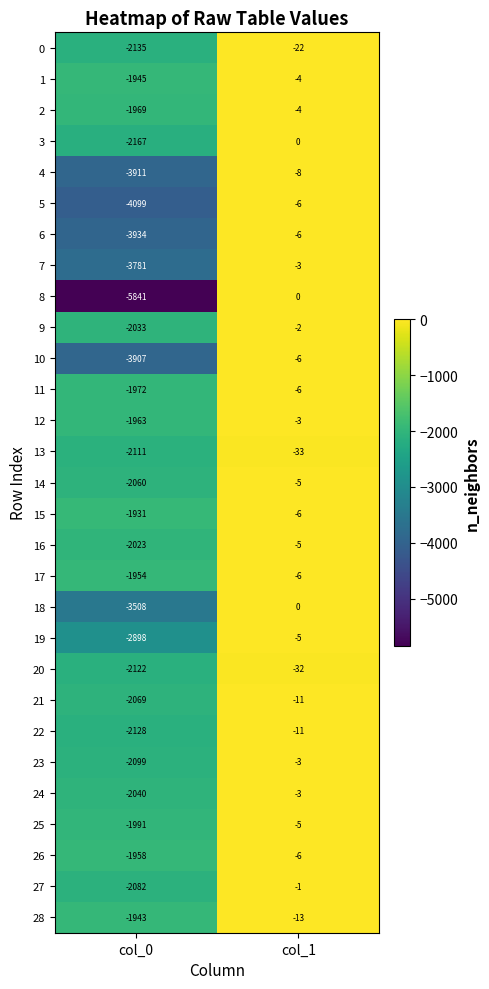

What is the difference between the highest and lowest values at col_0?

3910